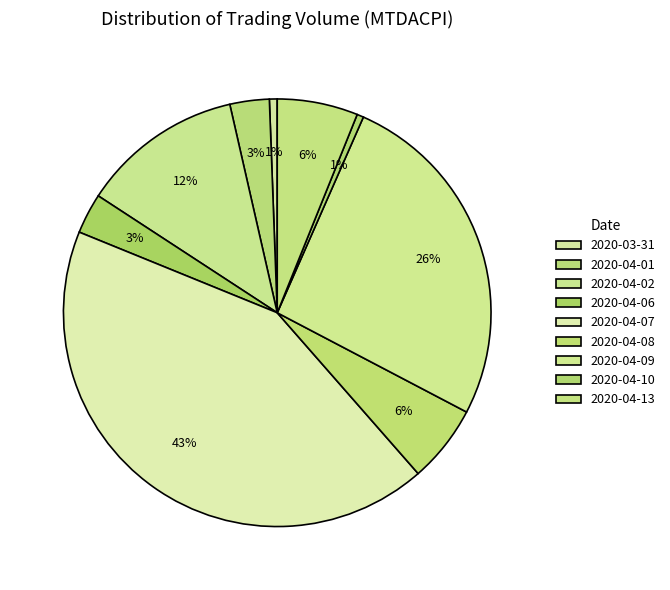

How many slices are in this pie chart?

9